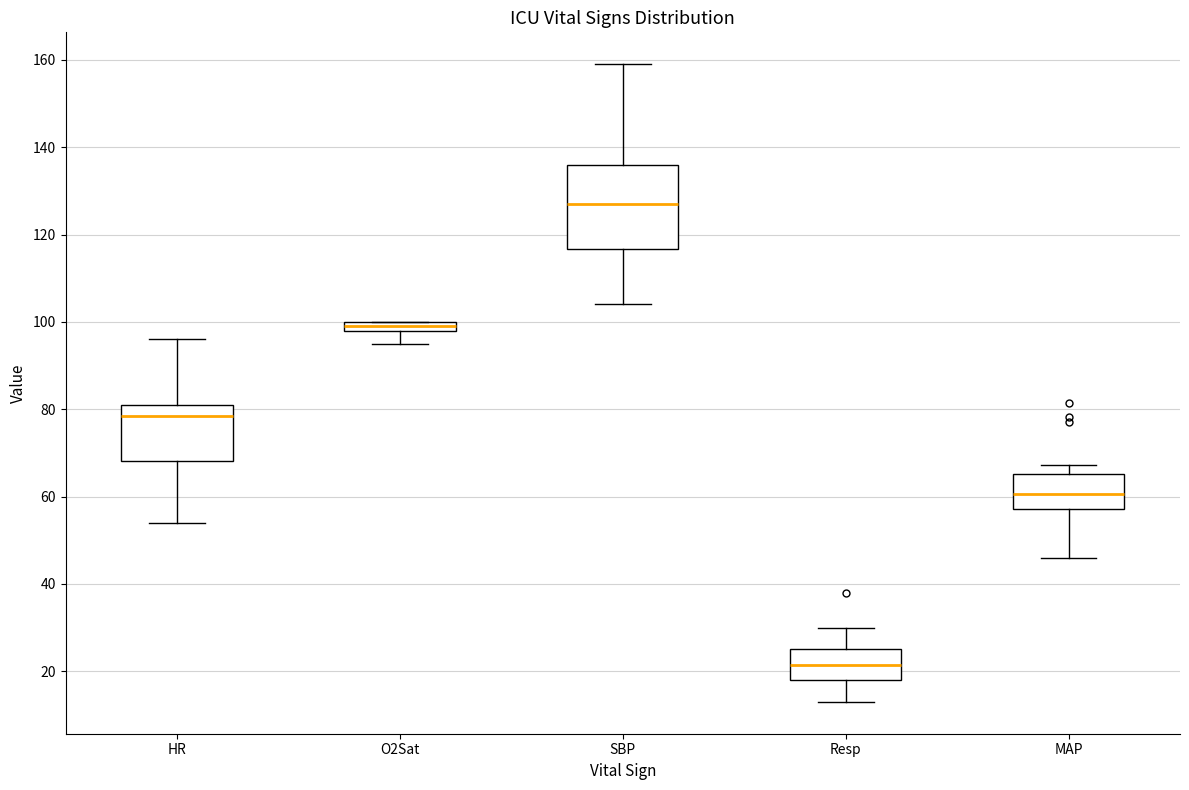

Which box's median line is the lowest?

Resp